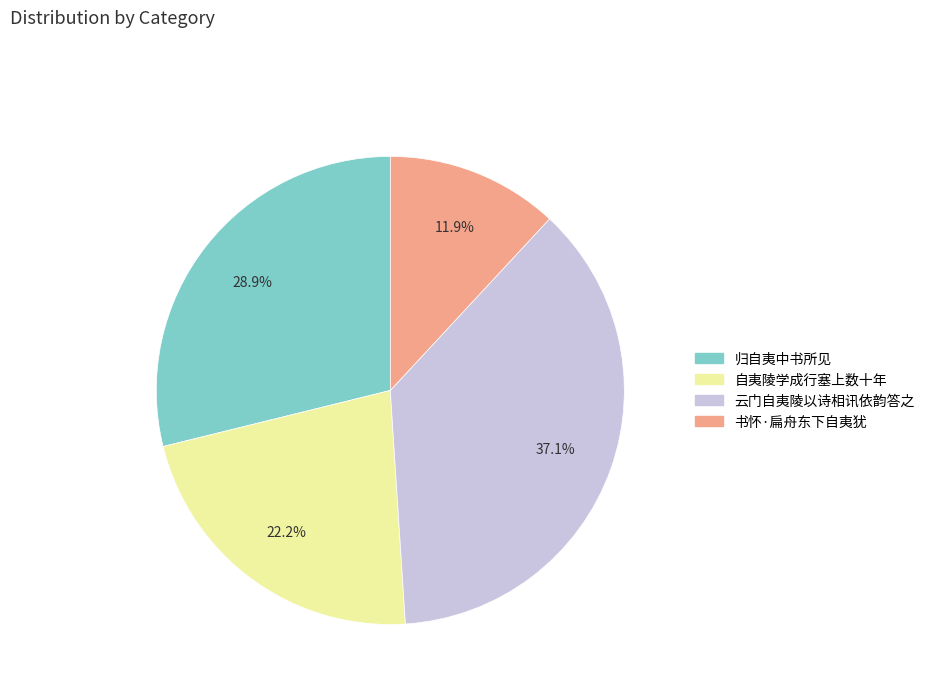

Which slice is the largest?

云门自夷陵以诗相讯依韵答之